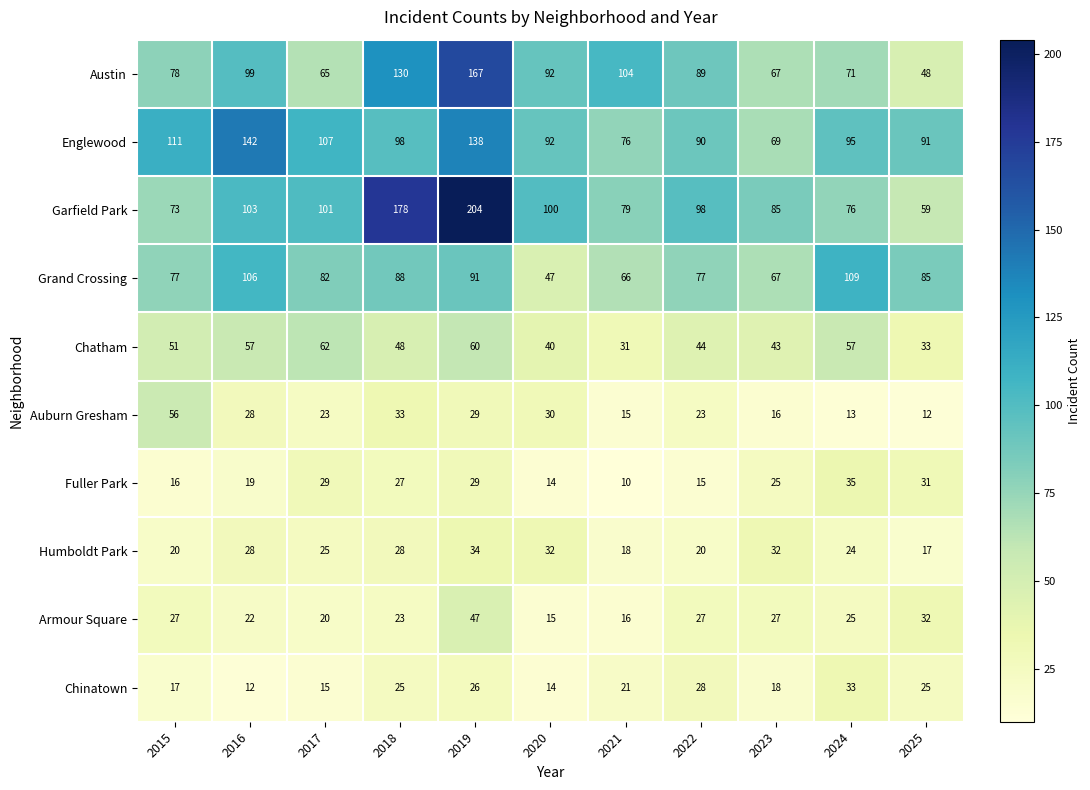

Is it true that Fuller Park equals 5 at 2016?

False